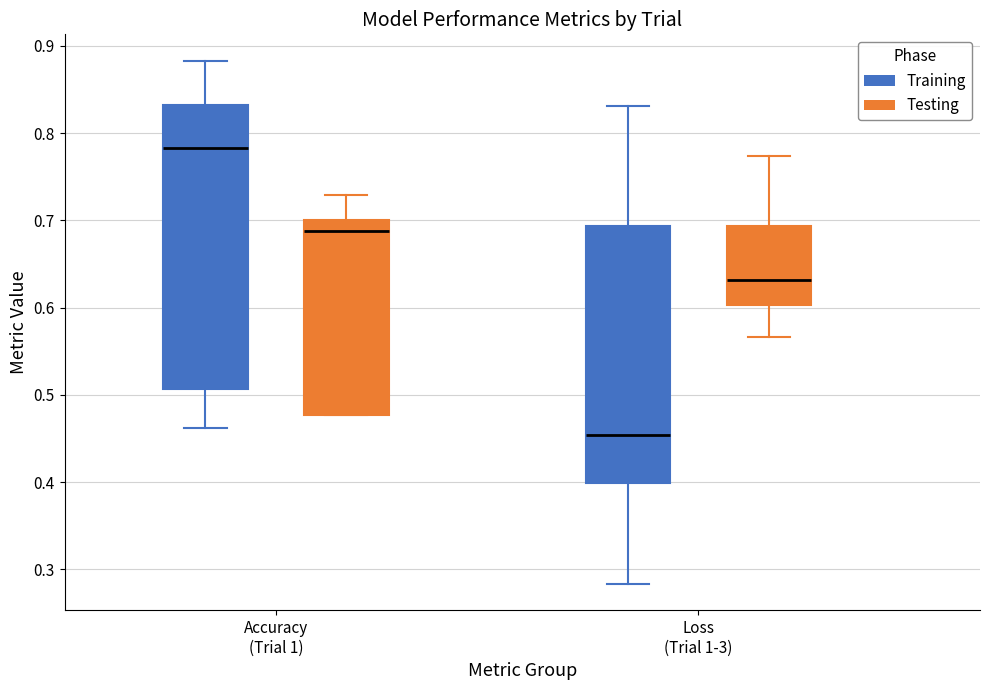

Reading left to right, transcribe this box plot: for each box, give where its median line is, the range the box spans, and where its two whiskers end, as read against the y-axis. The values are not printed on the chart, so give them approximately, as read against the axis.

Accuracy (Trial 1) (Training): median 0.78, box 0.51 to 0.83, whiskers 0.46 to 0.88
Accuracy (Trial 1) (Testing): median 0.69, box 0.48 to 0.70, whiskers 0.48 to 0.73
Loss (Trial 1-3) (Training): median 0.45, box 0.40 to 0.69, whiskers 0.28 to 0.83
Loss (Trial 1-3) (Testing): median 0.63, box 0.60 to 0.69, whiskers 0.57 to 0.77